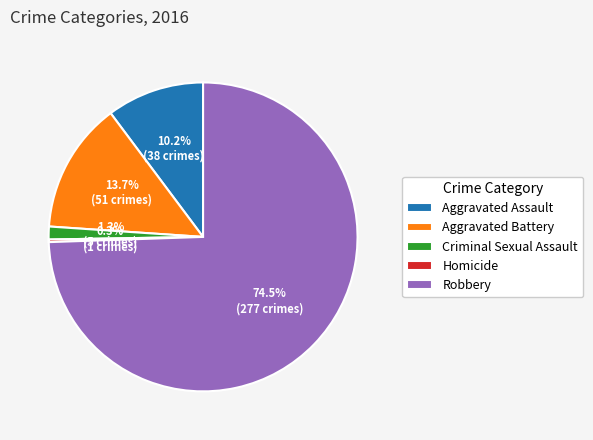

Combined, what portion of the pie is Robbery and Aggravated Assault?

84.7%